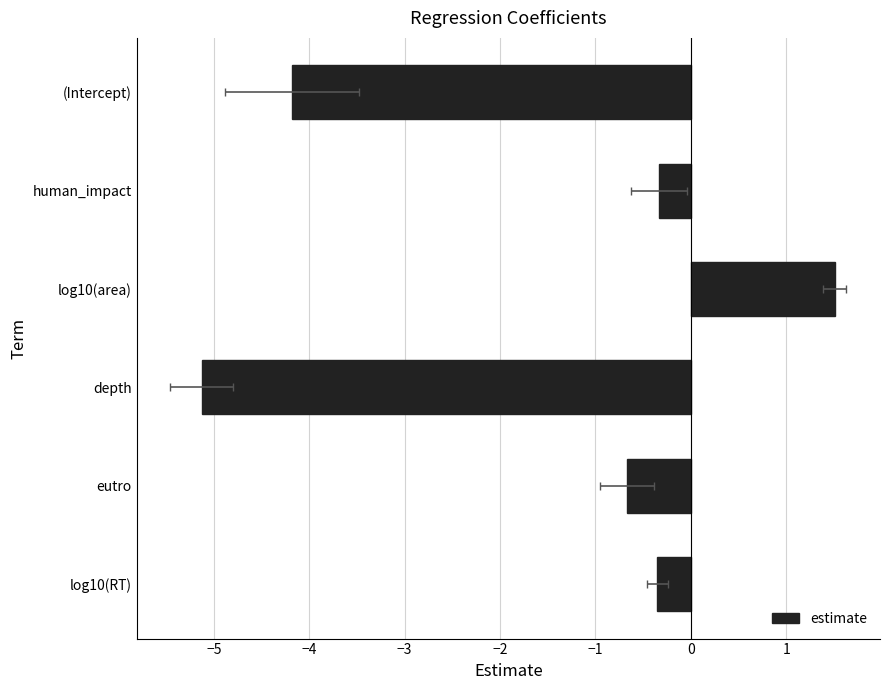

The chart shows a value of 2.6 at log10(area). True or false?

False